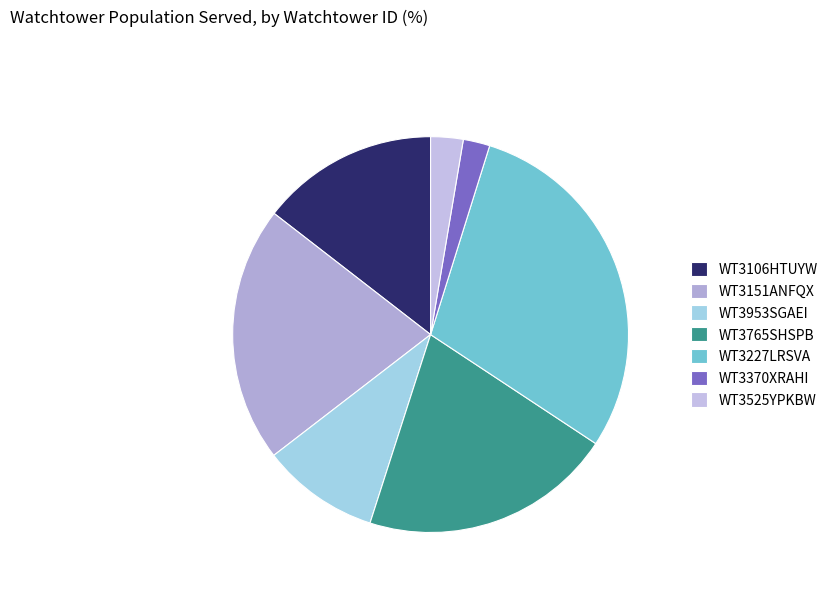

What is the largest slice in the pie chart?

WT3227LRSVA